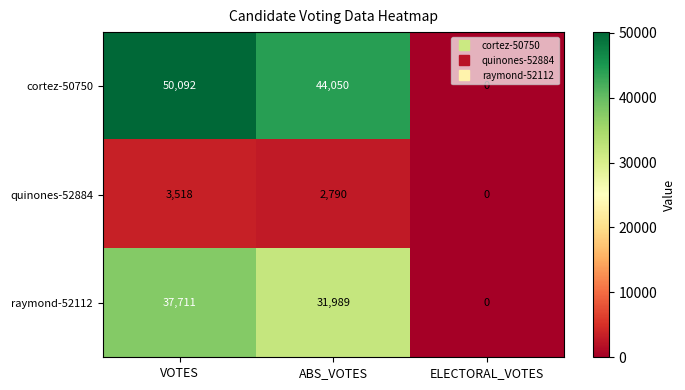

True or false: cortez-50750 has a value of 20043 at VOTES.

False